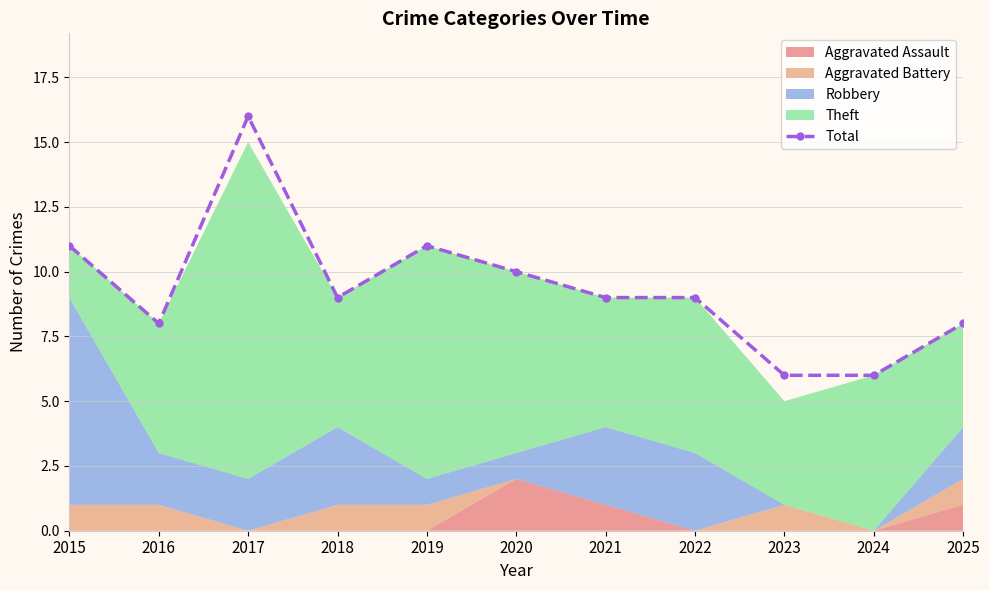

What is the value of the 4th point from the left?

9